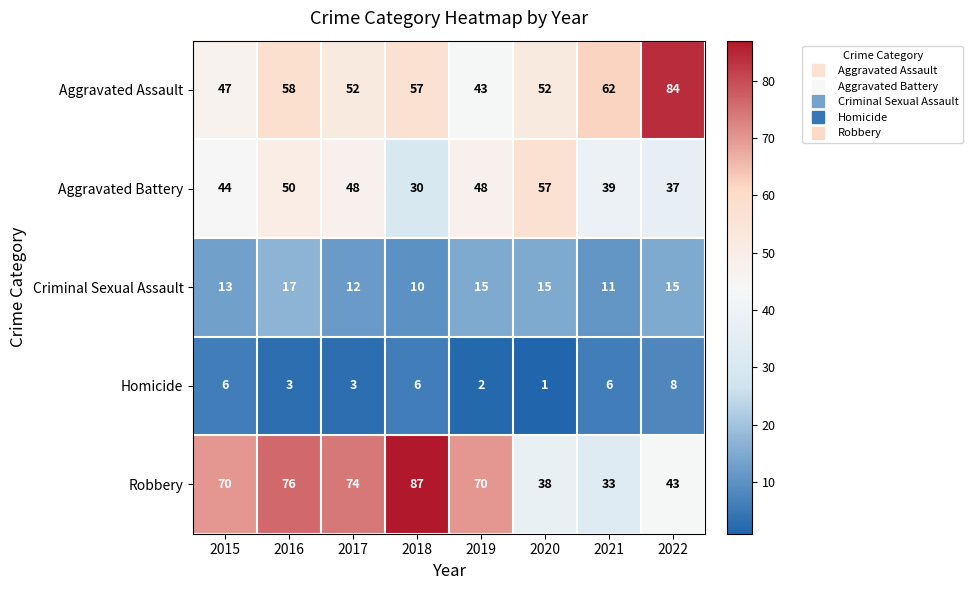

What is the total value across all series at 2018?

190